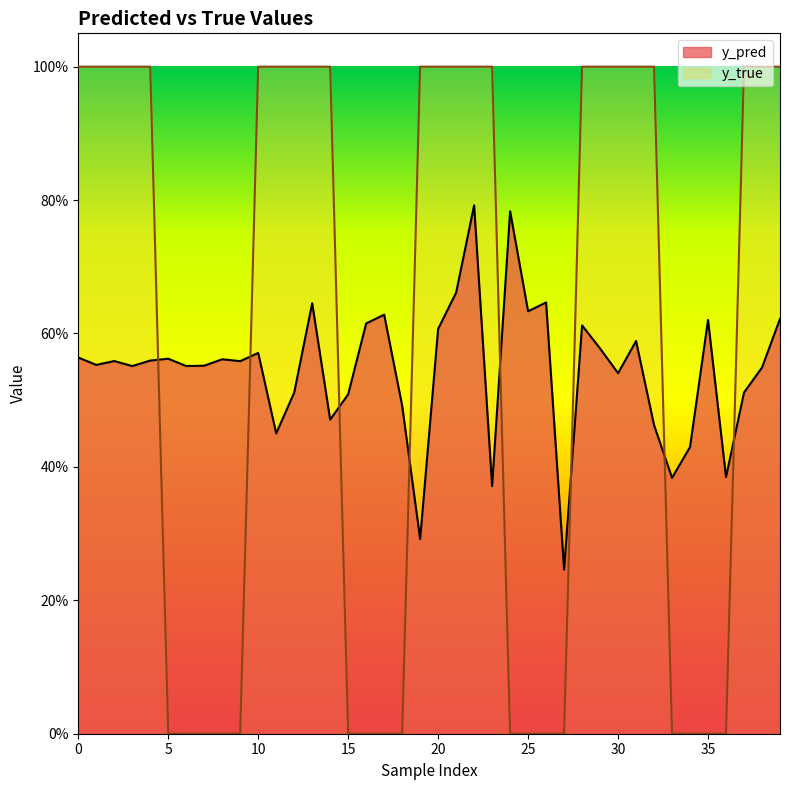

After their last crossing, which series has the higher values: y_pred or y_true?

y_true